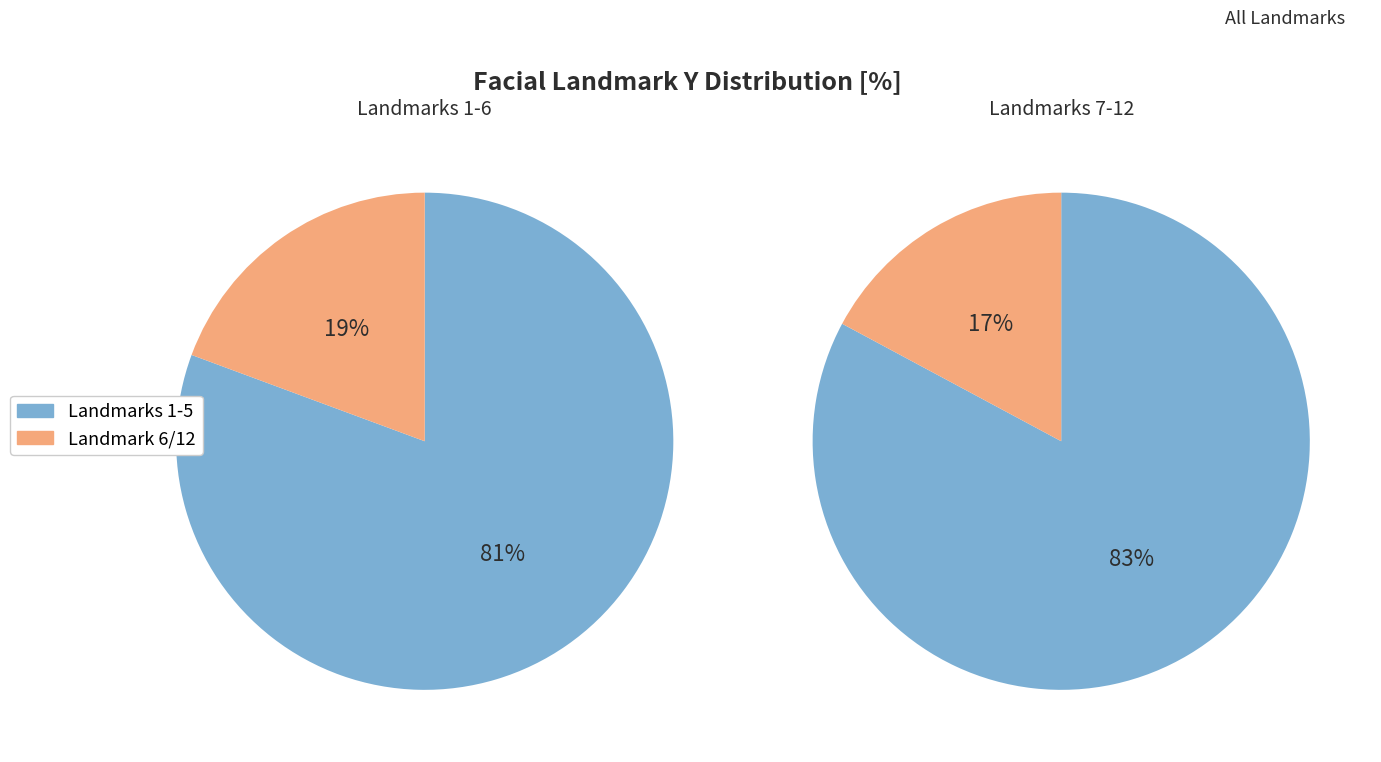

Is 5 the majority of the pie?

No